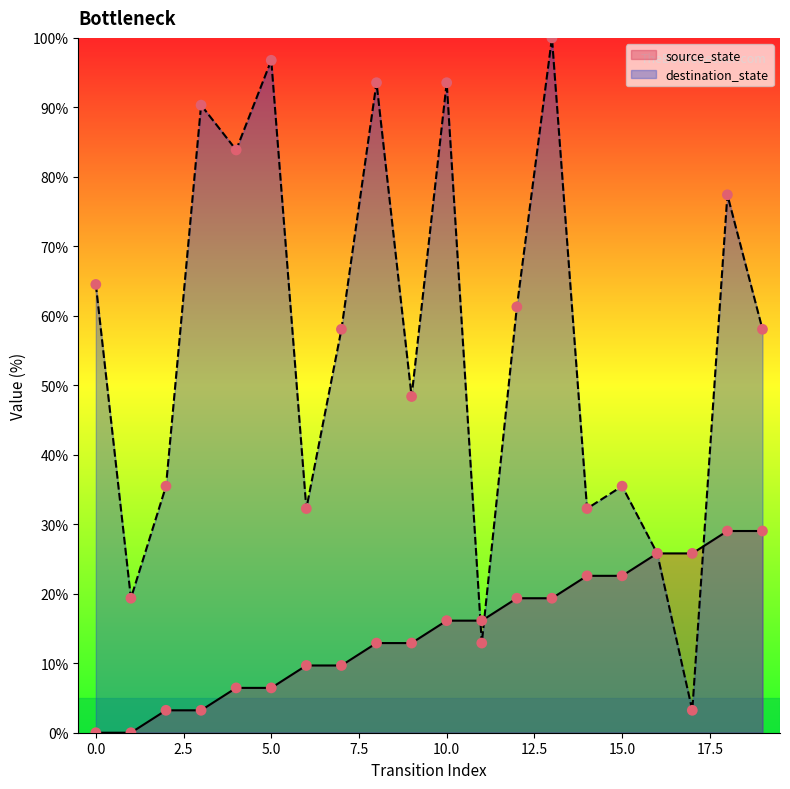

Is the value of destination_state at 15.0 greater than the value of source_state at 5.0?

Yes